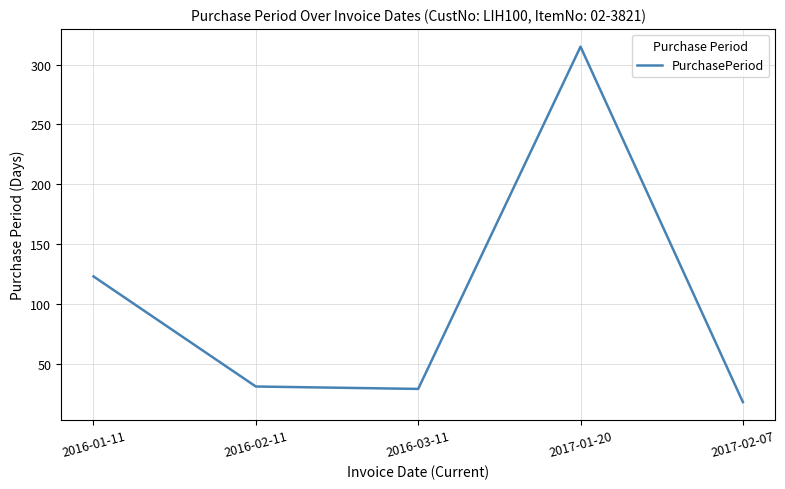

What is the maximum value shown in the chart?

315